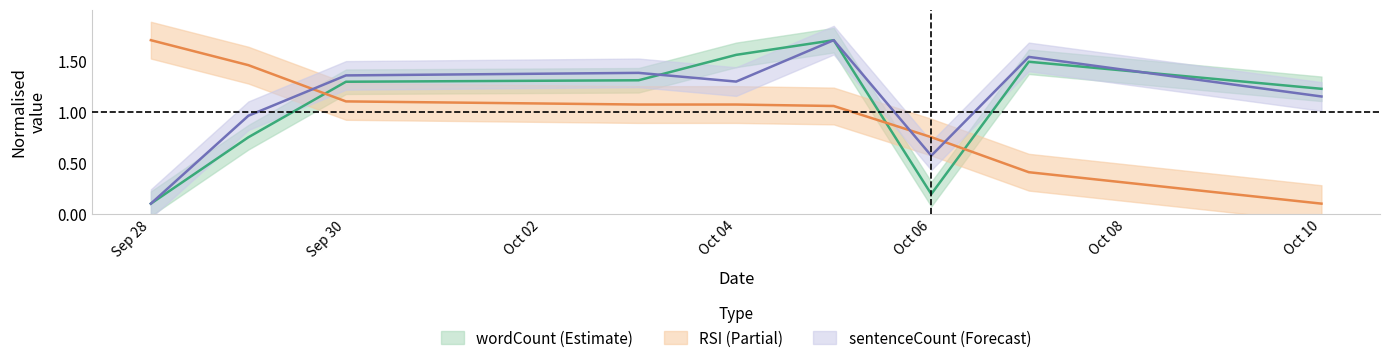

What is the label of the 7th point from the right?

Sep 30